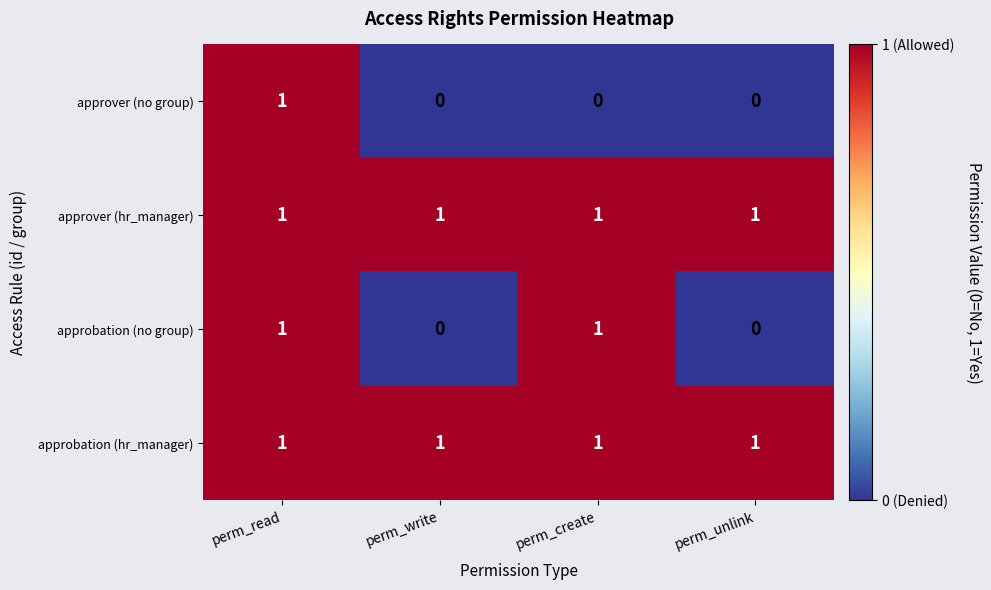

Which series changed the most between perm_write and perm_create?

approbation (no group)